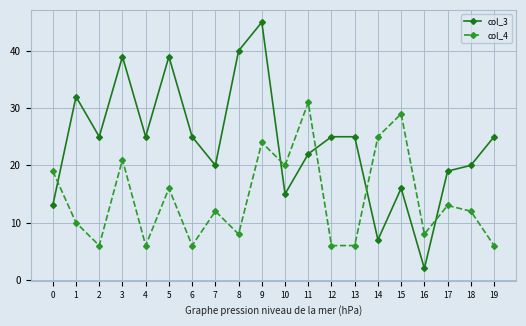

Reading left to right, extract all data points from this chart.

col_3: 0=13	1=32	2=25	3=39	4=25	5=39	6=25	7=20	8=40	9=45	10=15	11=22	12=25	13=25	14=7	15=16	16=2	17=19	18=20	19=25
col_4: 0=19	1=10	2=6	3=21	4=6	5=16	6=6	7=12	8=8	9=24	10=20	11=31	12=6	13=6	14=25	15=29	16=8	17=13	18=12	19=6